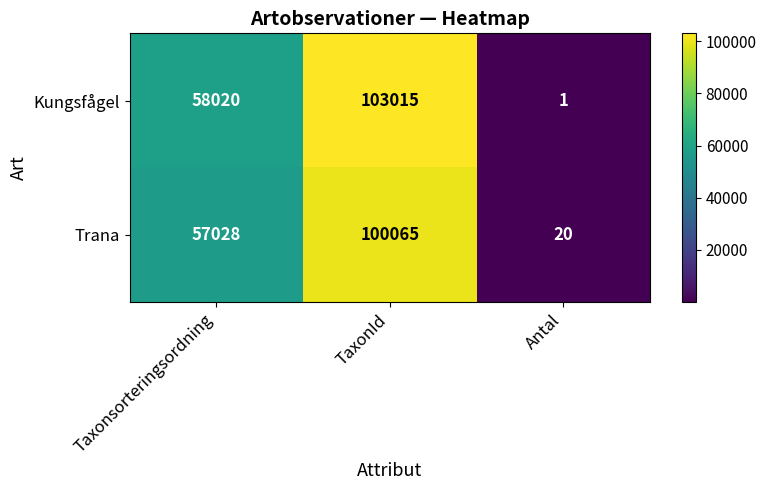

At which category does the chart reach its minimum across all series?

Antal